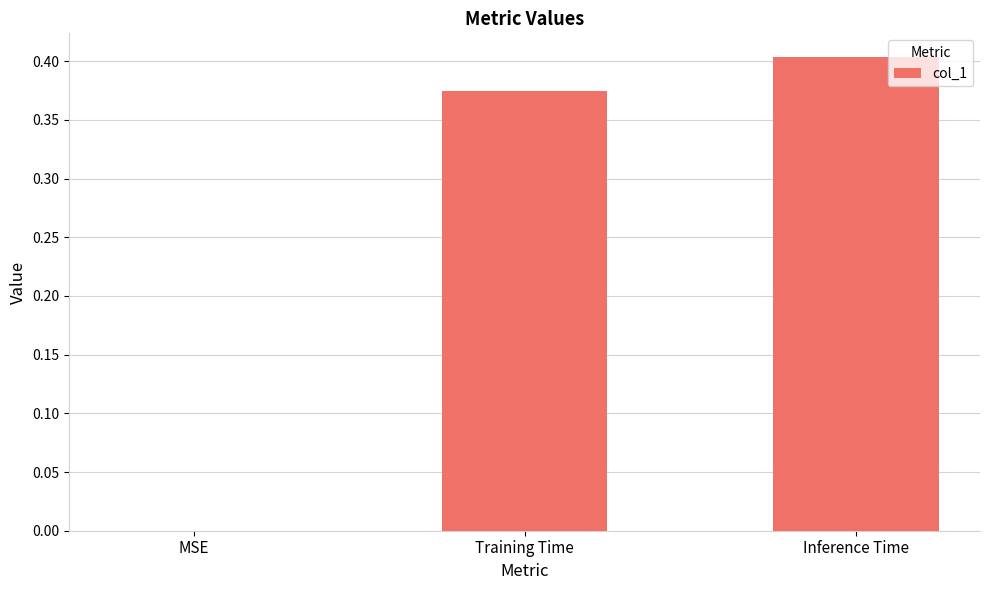

How many data points does each series have?

3